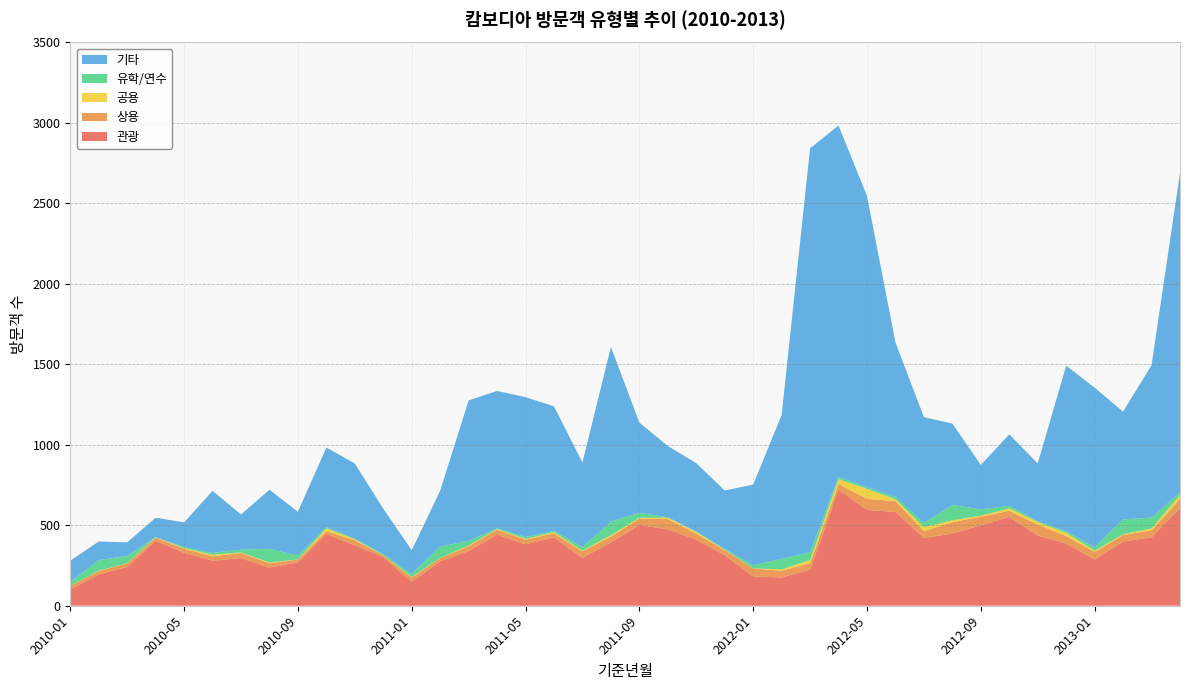

Reading left to right, transcribe all the data shown in this chart.

관광: 2010-01=102	2010-02=195	2010-03=241	2010-04=403	2010-05=329	2010-06=280	2010-07=296	2010-08=237	2010-09=271	2010-10=446	2010-11=376	2010-12=302	2011-01=149	2011-02=276	2011-03=340	2011-04=442	2011-05=382	2011-06=425	2011-07=298	2011-08=394	2011-09=502	2011-10=475	2011-11=411	2011-12=314	2012-01=182	2012-02=176	2012-03=224	2012-04=722	2012-05=596	2012-06=582	2012-07=422	2012-08=448	2012-09=500	2012-10=552	2012-11=437	2012-12=387	2013-01=288	2013-02=399	2013-03=425	2013-04=607
상용: 2010-01=22	2010-02=21	2010-03=22	2010-04=19	2010-05=25	2010-06=27	2010-07=32	2010-08=27	2010-09=16	2010-10=17	2010-11=31	2010-12=11	2011-01=26	2011-02=20	2011-03=30	2011-04=31	2011-05=29	2011-06=25	2011-07=40	2011-08=36	2011-09=39	2011-10=63	2011-11=37	2011-12=31	2012-01=49	2012-02=42	2012-03=40	2012-04=35	2012-05=68	2012-06=68	2012-07=42	2012-08=71	2012-09=53	2012-10=38	2012-11=67	2012-12=46	2013-01=46	2013-02=40	2013-03=44	2013-04=56
공용: 2010-01=0	2010-02=2	2010-03=1	2010-04=3	2010-05=4	2010-06=10	2010-07=3	2010-08=5	2010-09=1	2010-10=18	2010-11=6	2010-12=1	2011-01=3	2011-02=1	2011-03=4	2011-04=4	2011-05=4	2011-06=7	2011-07=4	2011-08=8	2011-09=5	2011-10=9	2011-11=10	2011-12=3	2012-01=1	2012-02=8	2012-03=20	2012-04=29	2012-05=62	2012-06=11	2012-07=24	2012-08=12	2012-09=7	2012-10=15	2012-11=16	2012-12=20	2013-01=8	2013-02=5	2013-03=11	2013-04=25
유학/연수: 2010-01=25	2010-02=65	2010-03=46	2010-04=1	2010-05=7	2010-06=11	2010-07=18	2010-08=85	2010-09=24	2010-10=8	2010-11=4	2010-12=7	2011-01=19	2011-02=70	2011-03=30	2011-04=4	2011-05=12	2011-06=9	2011-07=23	2011-08=85	2011-09=31	2011-10=3	2011-11=4	2011-12=5	2012-01=20	2012-02=66	2012-03=48	2012-04=14	2012-05=11	2012-06=16	2012-07=26	2012-08=95	2012-09=39	2012-10=15	2012-11=6	2012-12=10	2013-01=22	2013-02=93	2013-03=67	2013-04=16
기타: 2010-01=131	2010-02=116	2010-03=84	2010-04=121	2010-05=153	2010-06=386	2010-07=218	2010-08=367	2010-09=272	2010-10=494	2010-11=467	2010-12=282	2011-01=148	2011-02=348	2011-03=872	2011-04=854	2011-05=869	2011-06=773	2011-07=525	2011-08=1086	2011-09=561	2011-10=443	2011-11=424	2011-12=363	2012-01=501	2012-02=893	2012-03=2511	2012-04=2184	2012-05=1809	2012-06=959	2012-07=658	2012-08=506	2012-09=276	2012-10=445	2012-11=358	2012-12=1029	2013-01=991	2013-02=669	2013-03=948	2013-04=1984
계: 2010-01=280	2010-02=399	2010-03=394	2010-04=547	2010-05=518	2010-06=714	2010-07=567	2010-08=721	2010-09=584	2010-10=983	2010-11=884	2010-12=603	2011-01=345	2011-02=715	2011-03=1276	2011-04=1335	2011-05=1296	2011-06=1239	2011-07=890	2011-08=1609	2011-09=1138	2011-10=993	2011-11=886	2011-12=716	2012-01=753	2012-02=1185	2012-03=2843	2012-04=2984	2012-05=2546	2012-06=1636	2012-07=1172	2012-08=1132	2012-09=875	2012-10=1065	2012-11=884	2012-12=1492	2013-01=1355	2013-02=1206	2013-03=1495	2013-04=2688